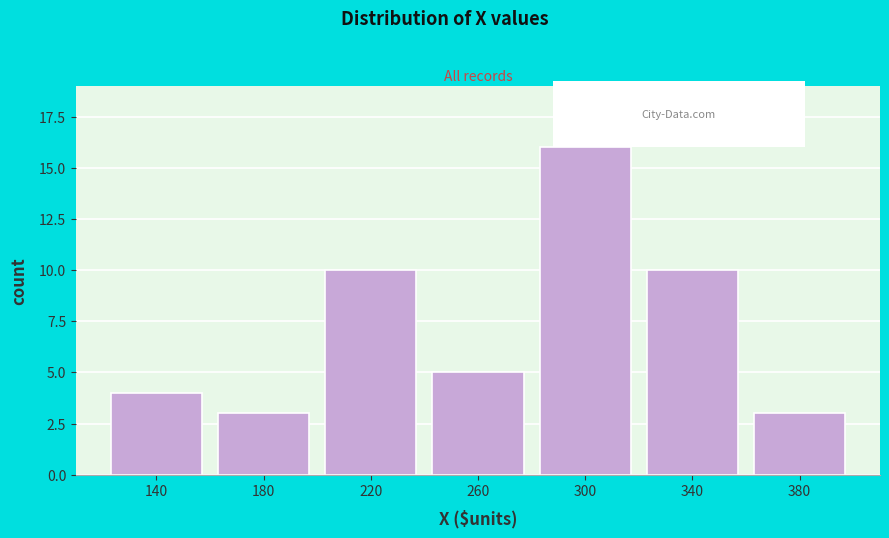

Reading right to left, list all the values displayed in this chart.

3	10	16	5	10	3	4